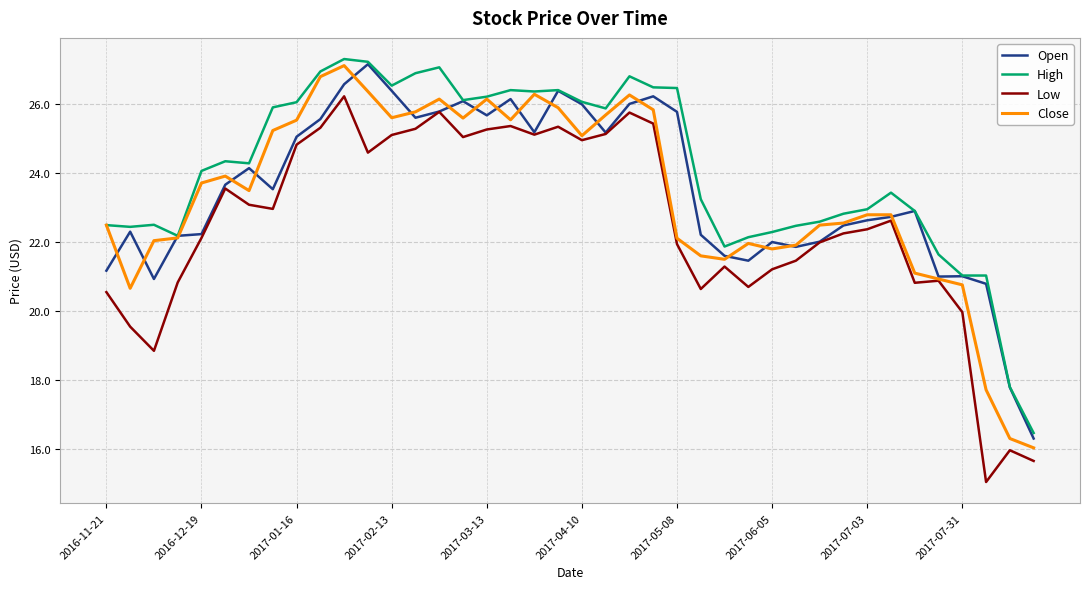

What is the lowest value of the Low series?

15.1